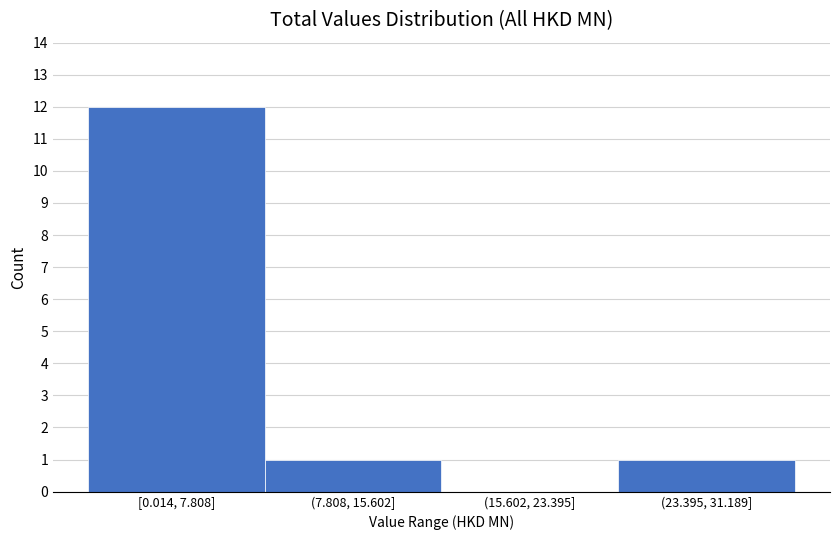

Reading left to right, list all the values displayed in this chart.

[0.014, 7.808]=12	(7.808, 15.602]=1	(15.602, 23.395]=0	(23.395, 31.189]=1